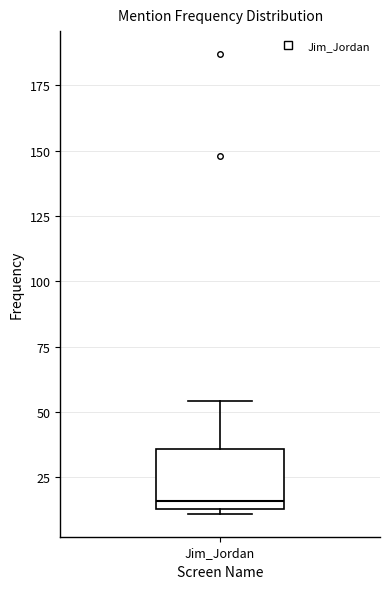

Read this box plot against the y-axis: the position of the median line, the range covered by the box, and the ends of both whiskers. The values are not printed on the chart, so give them approximately, as read against the axis.

median 15 (just above the box's lower edge), box 15 to 35, whiskers 10 to 55